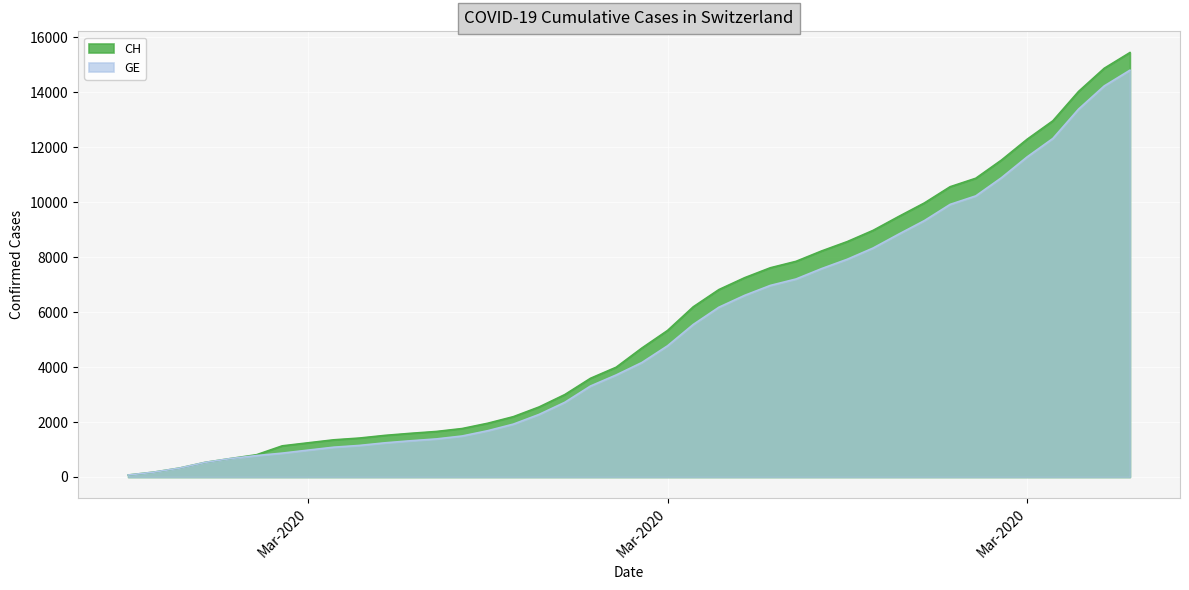

The CH series shows 72 at Mar-2020. True or false?

True